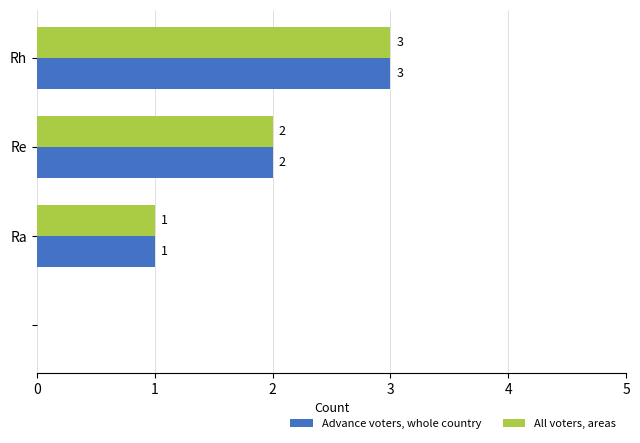

How many All voters, areas values are between 1 and 3?

3